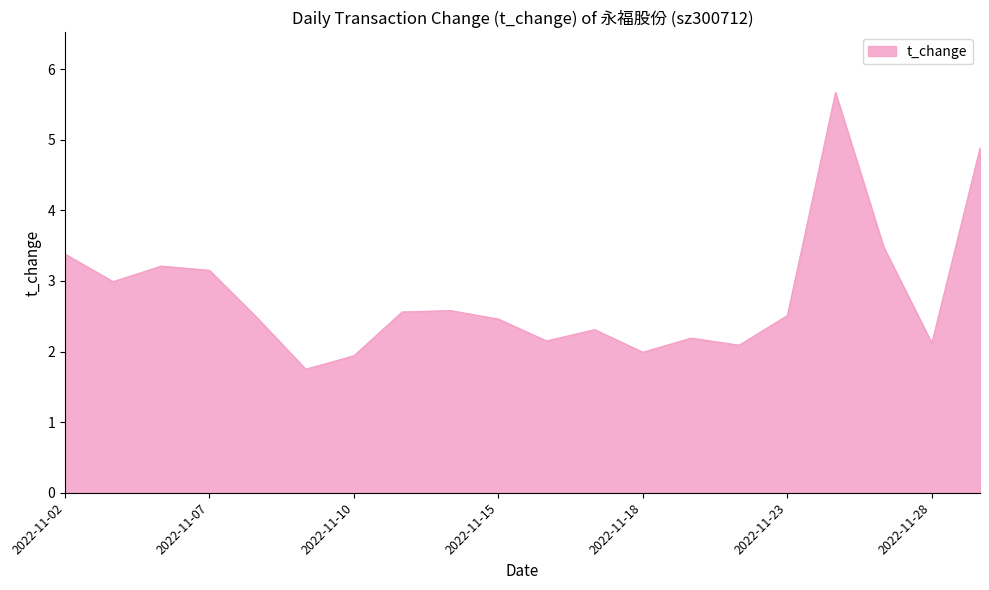

True or false: there are more than 2 points higher than both neighbors.

True